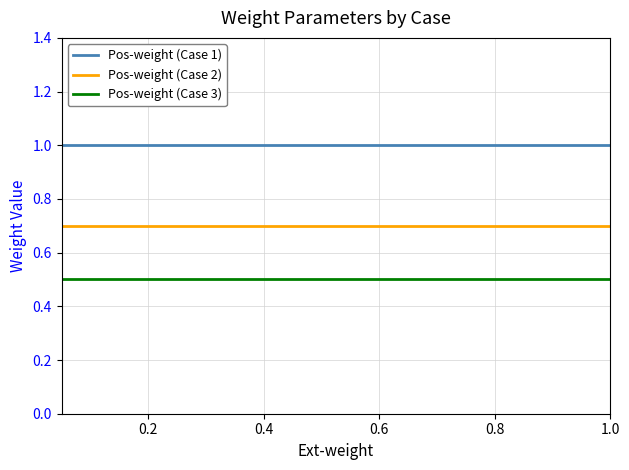

What are all the series names shown in the legend?

Pos-weight (Case 1), Pos-weight (Case 2), Pos-weight (Case 3)